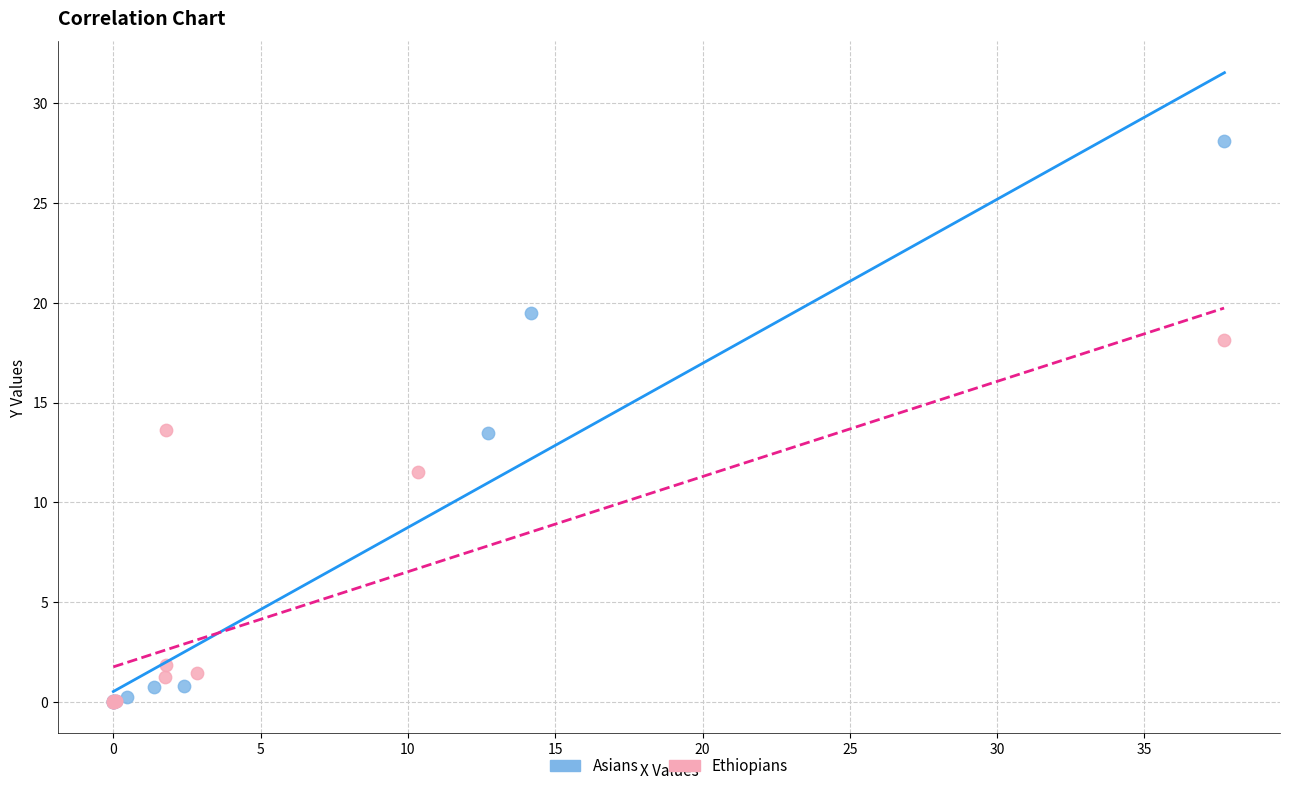

Which series contains the highest Y value?

Asians